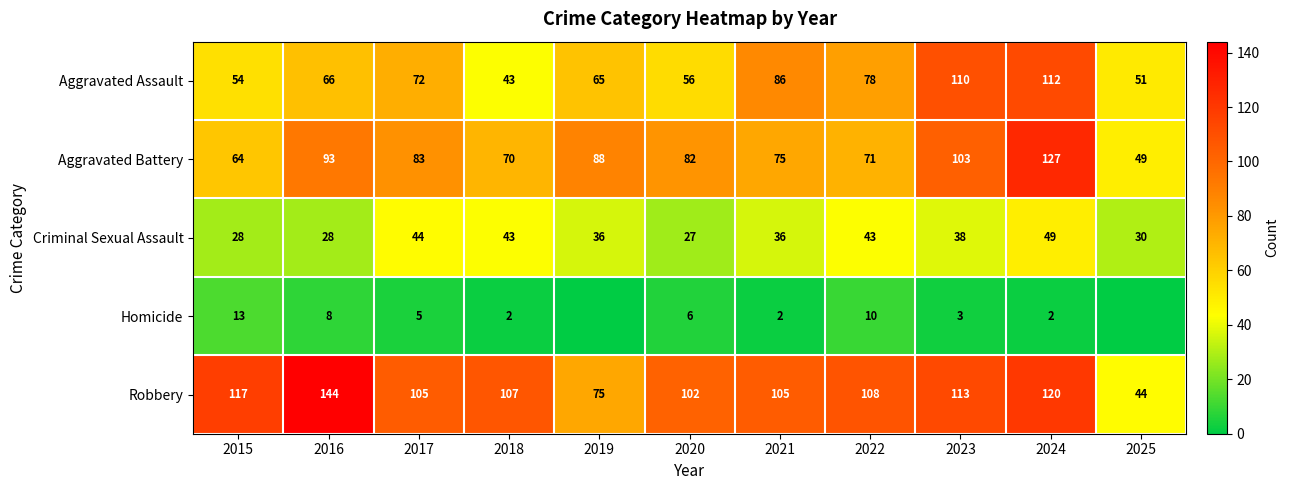

What is the greatest value displayed?

144